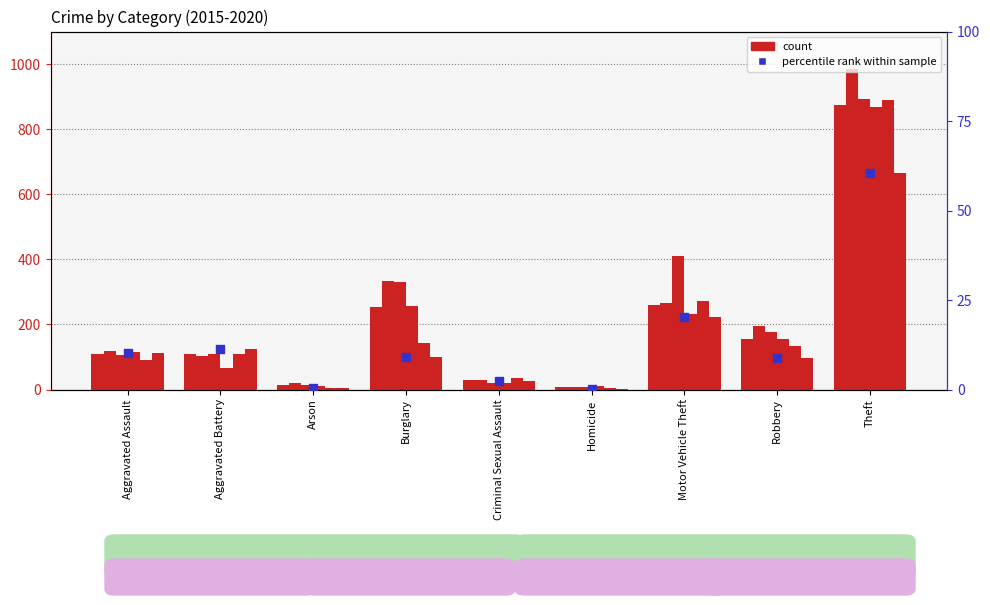

What is the ratio of the value at Criminal Sexual Assault to the value at Burglary?

0.3